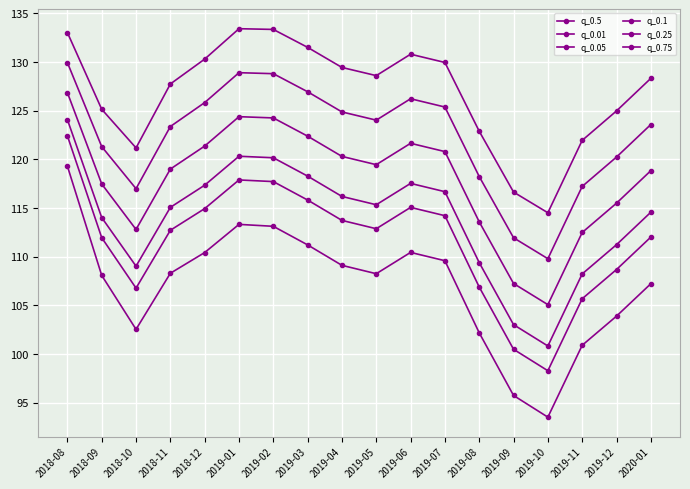

At which label does q_0.05 first exceed 112?

2018-08